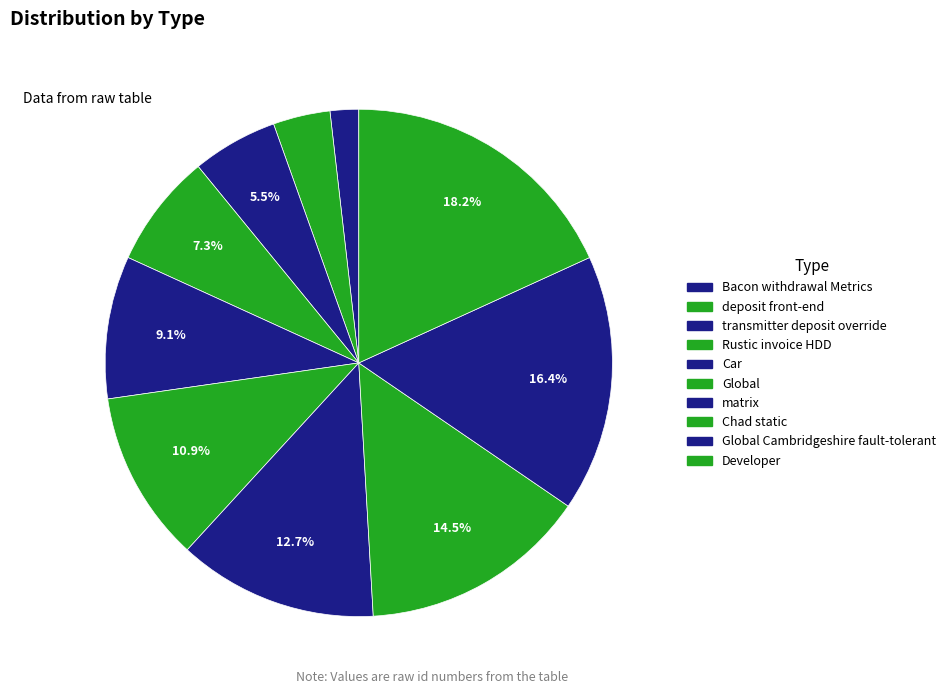

To the nearest percent, what is the difference between the largest and smallest slice percentages?

16%